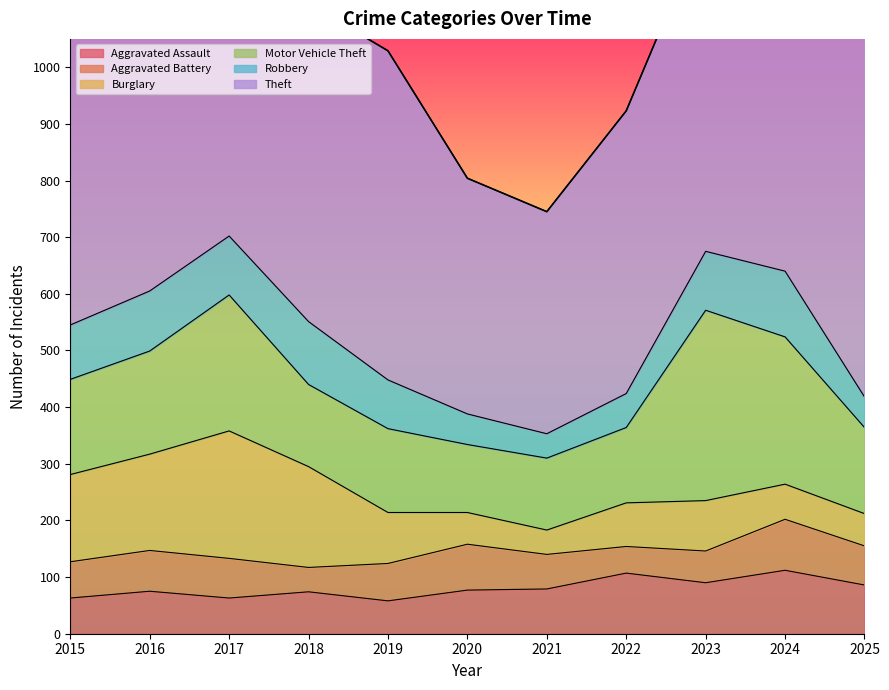

What is the sum of the Burglary values at 2017 and 2021?

268